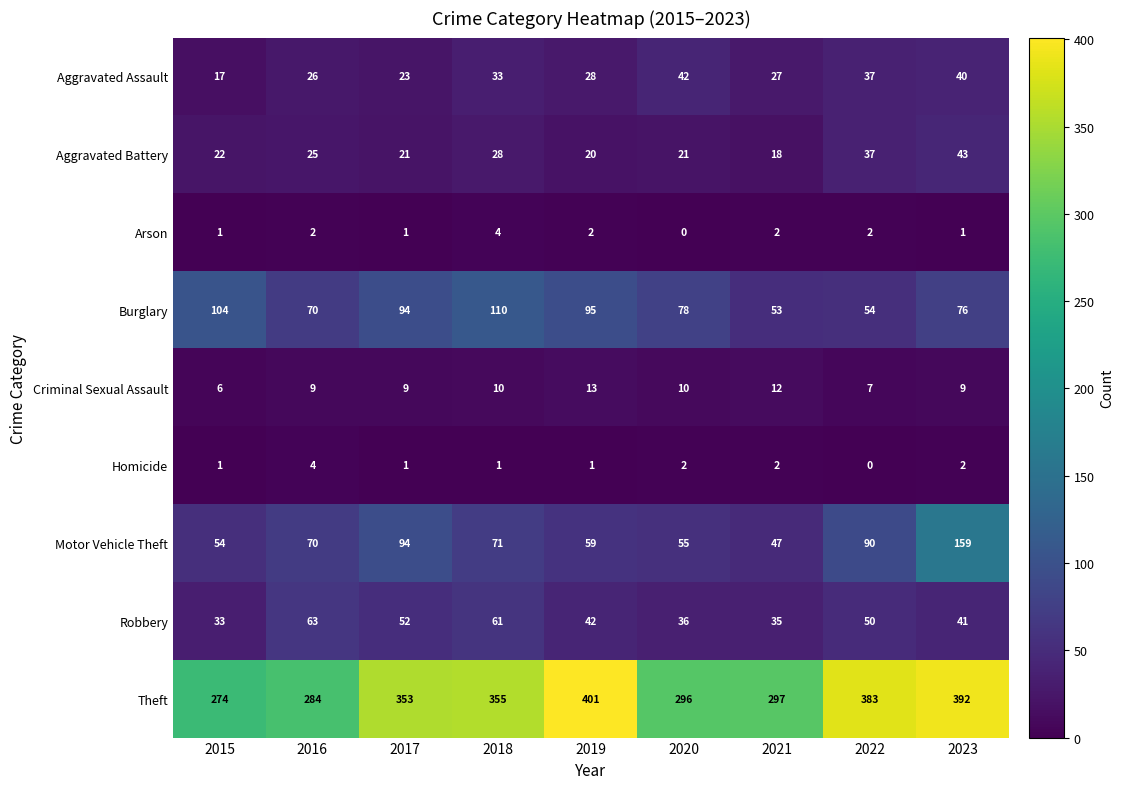

What is the difference between the maximum and minimum values in the Motor Vehicle Theft series?

112